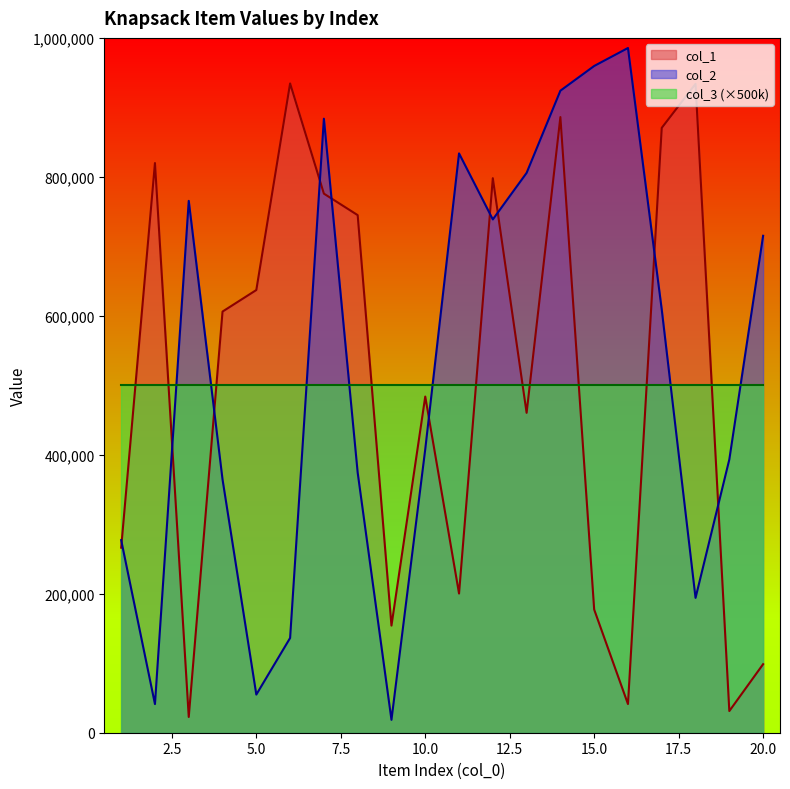

What are all the series names shown in the legend?

col_1, col_2, col_3 (×500k)